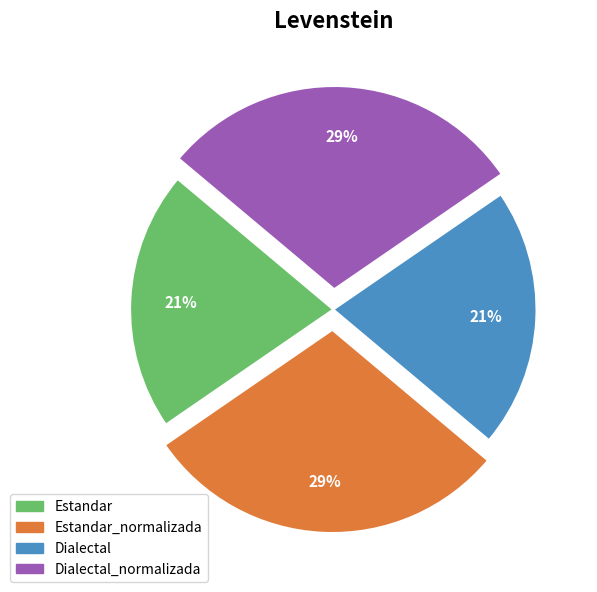

The Dialectal slice represents 8% of the pie. True or false?

False